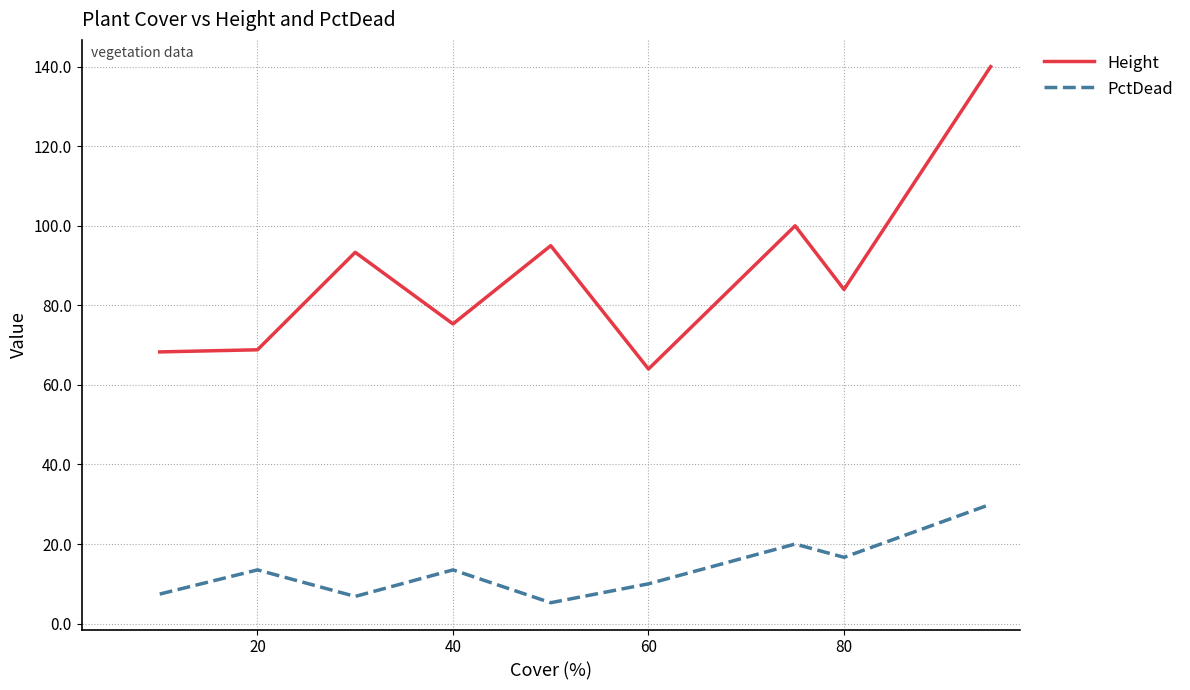

What are all the series names shown in the legend?

Height, PctDead